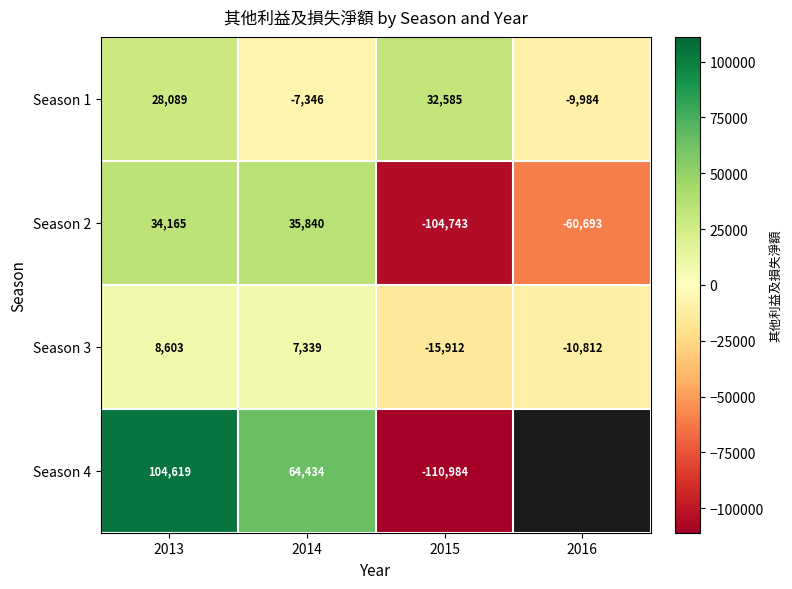

True or false: Season 3 has a value of 13895.0 at 2013.

False